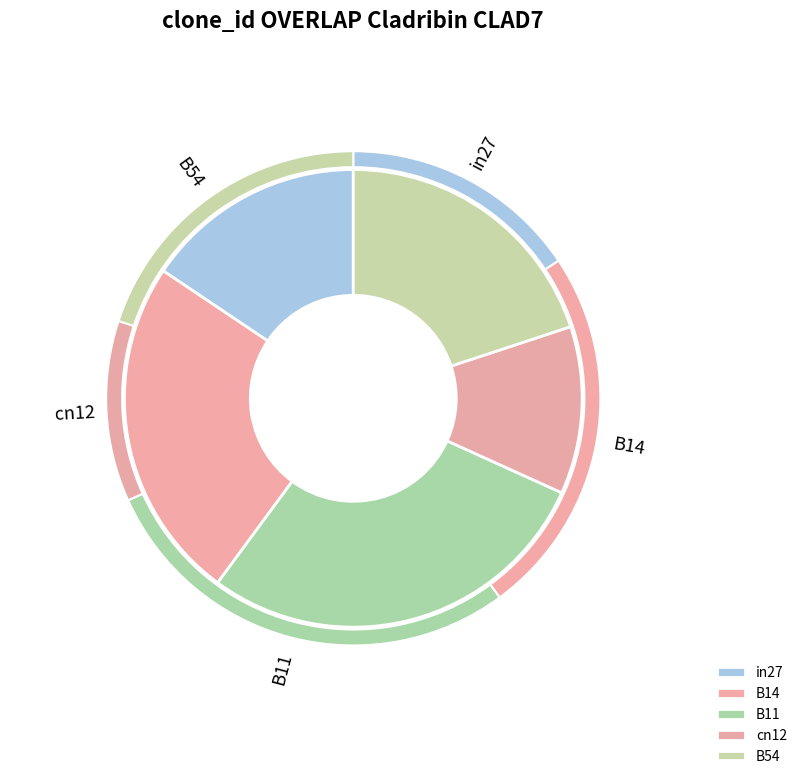

Which has a higher value, cn12 or B11?

B11